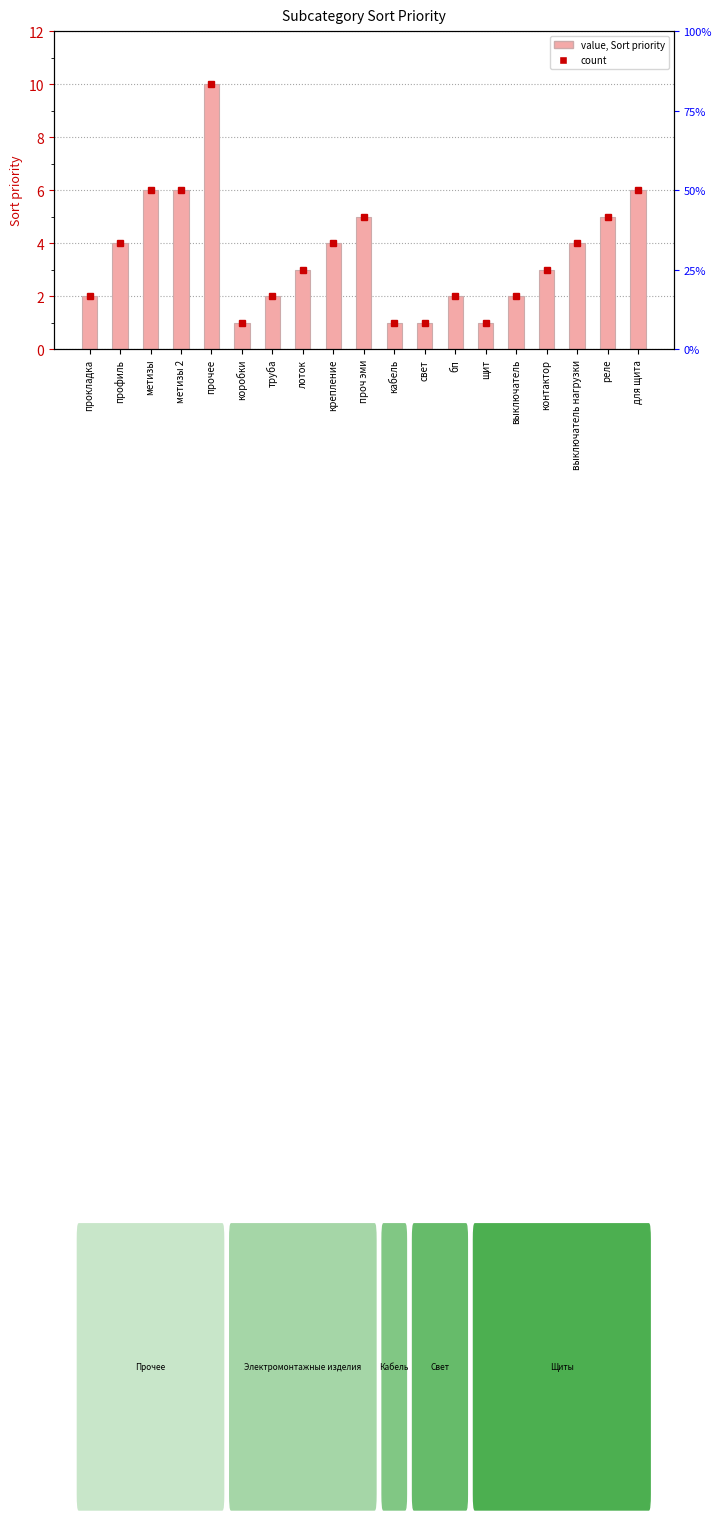

What position from the left is прокладка?

1